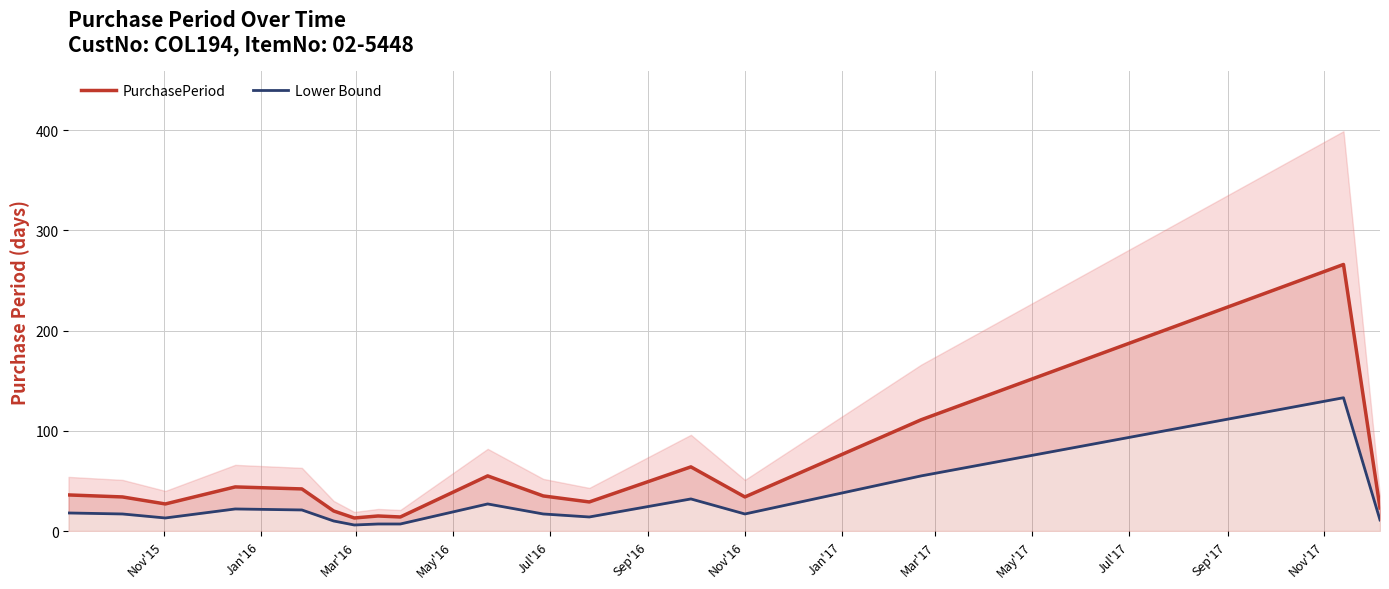

Count the number of data series in this chart.

2